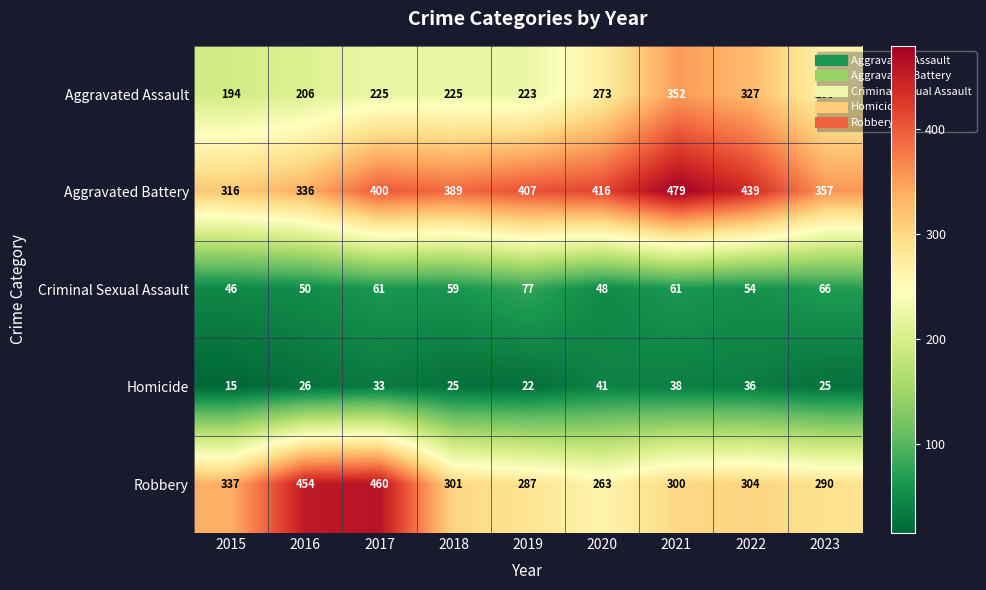

Rank the series at 2016 from highest to lowest value.

Robbery, Aggravated Battery, Aggravated Assault, Criminal Sexual Assault, Homicide